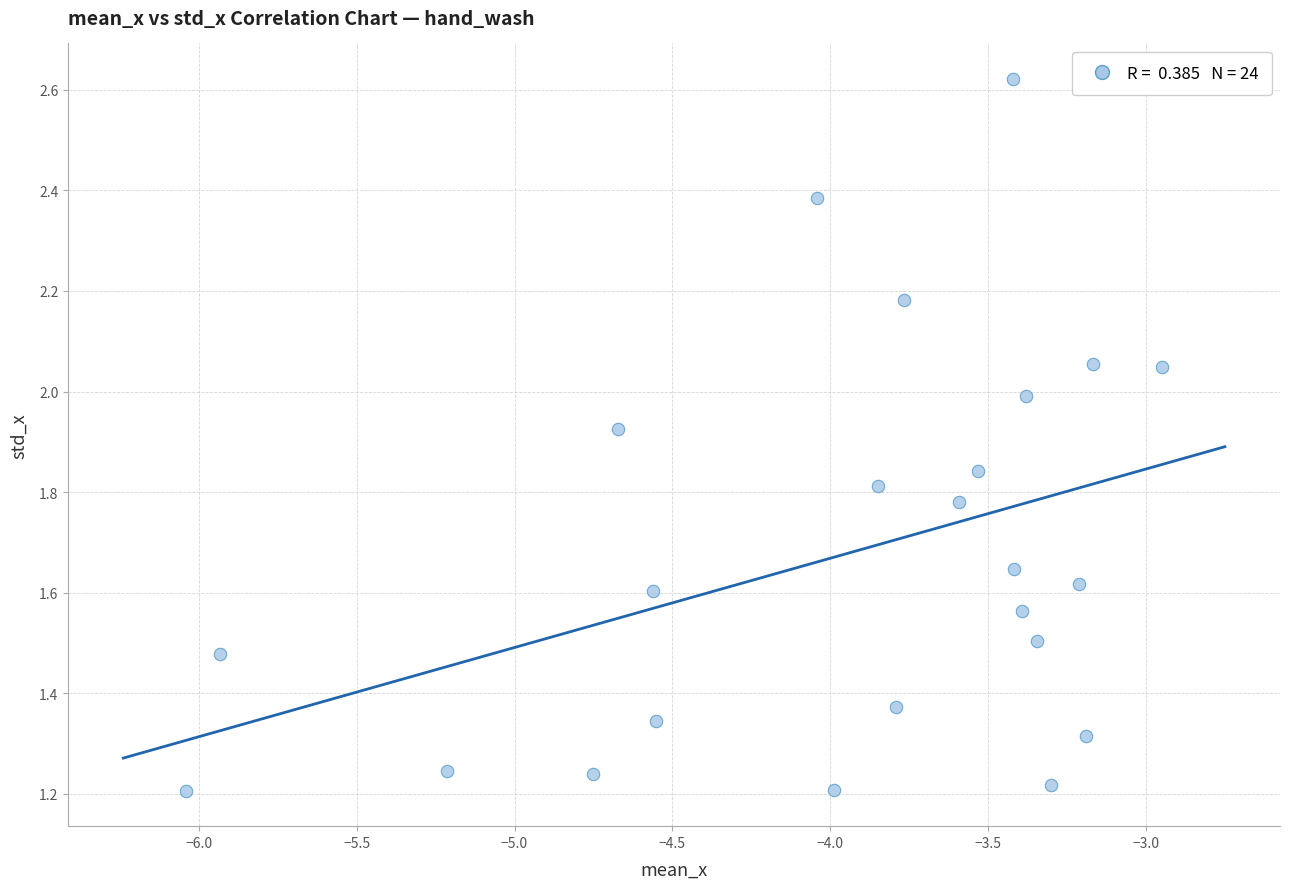

What is the range of X values (max minus min)?

3.1